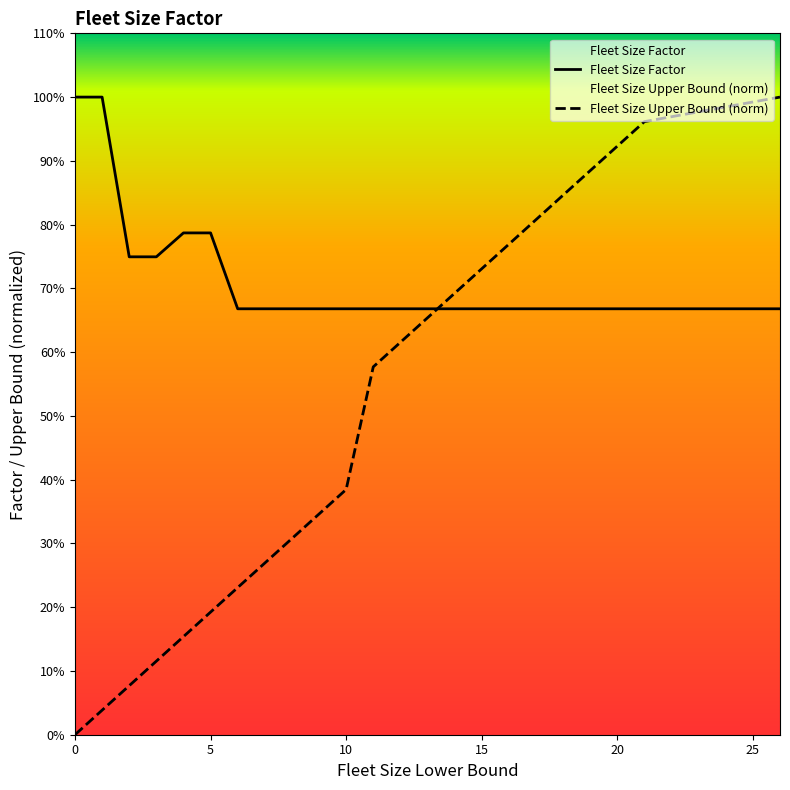

At 16, list the series in order from largest to smallest.

Fleet Size Upper Bound, Fleet Size Factor